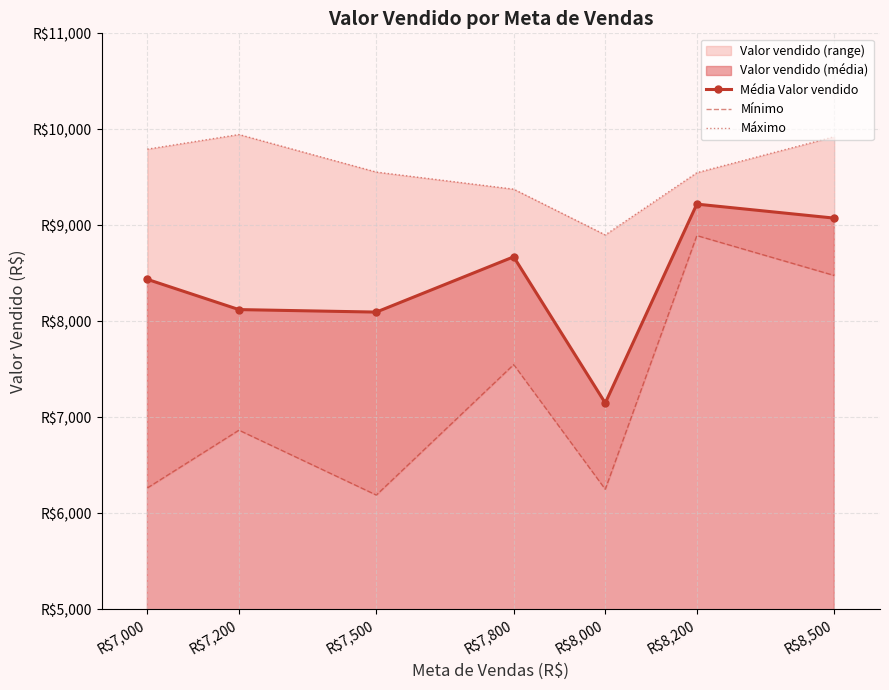

Is the value of Mínimo at R$8,200 greater than the value of Média Valor vendido at R$7,000?

Yes